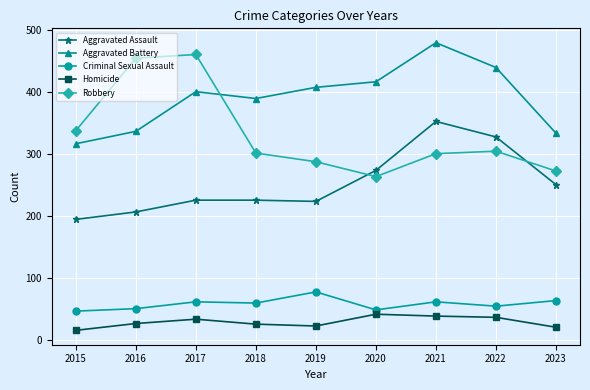

True or false: Aggravated Assault and Aggravated Battery cross at least once.

False